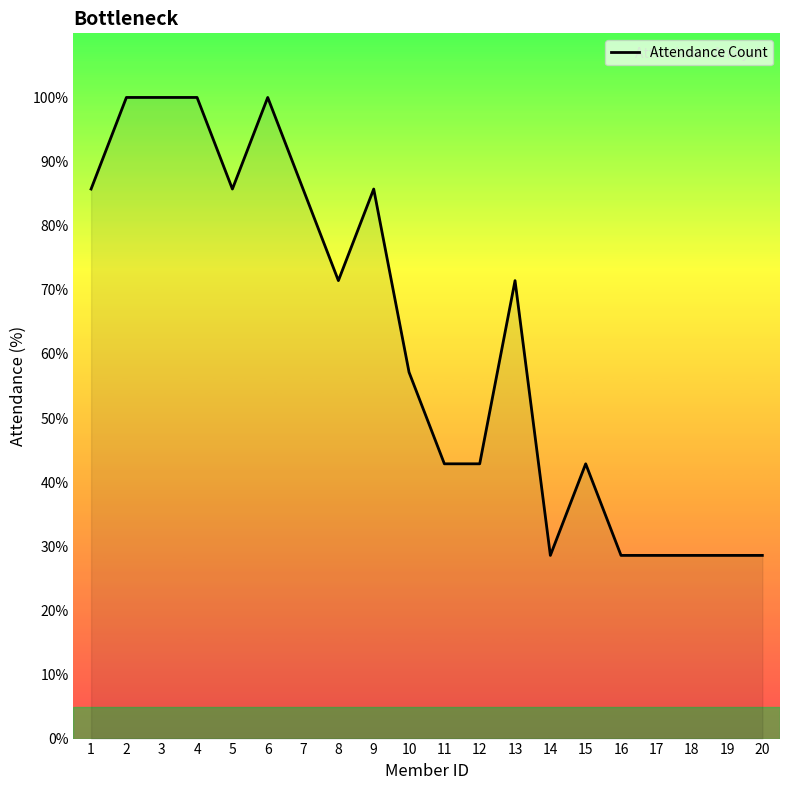

Approximately how many times larger is the value at 16 compared to 4?

0.3